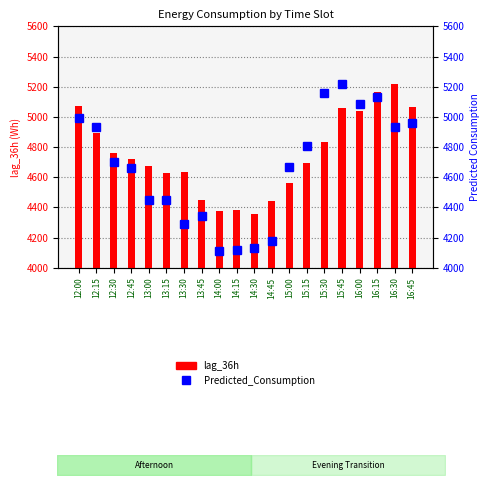

What is the difference between the second highest and second lowest values in the lag_36h series?

787.0